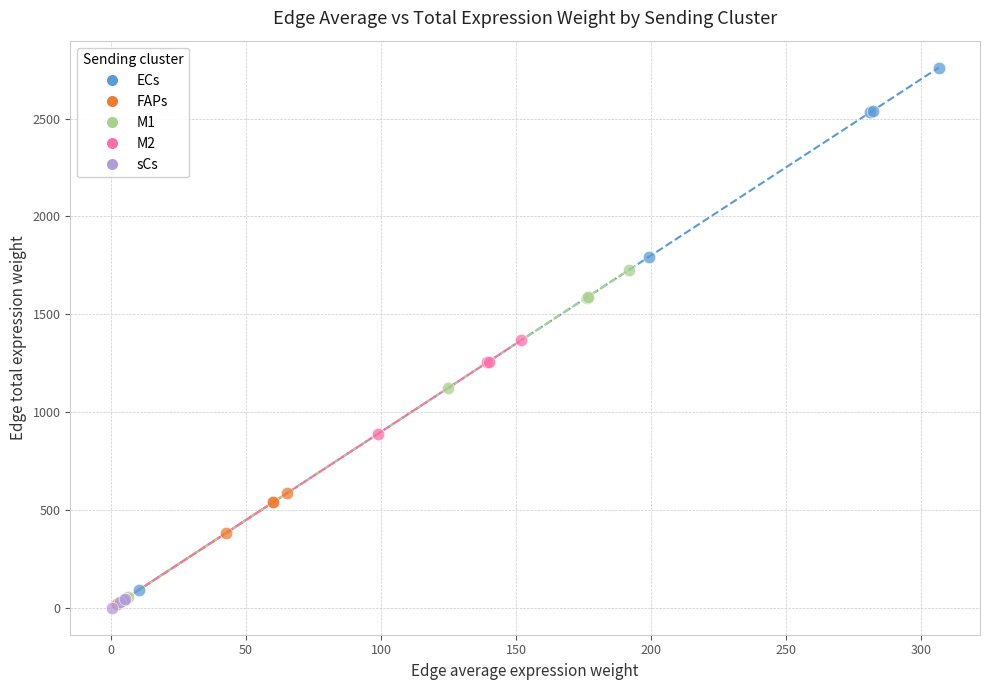

Which series has the widest spread of Y values?

ECs